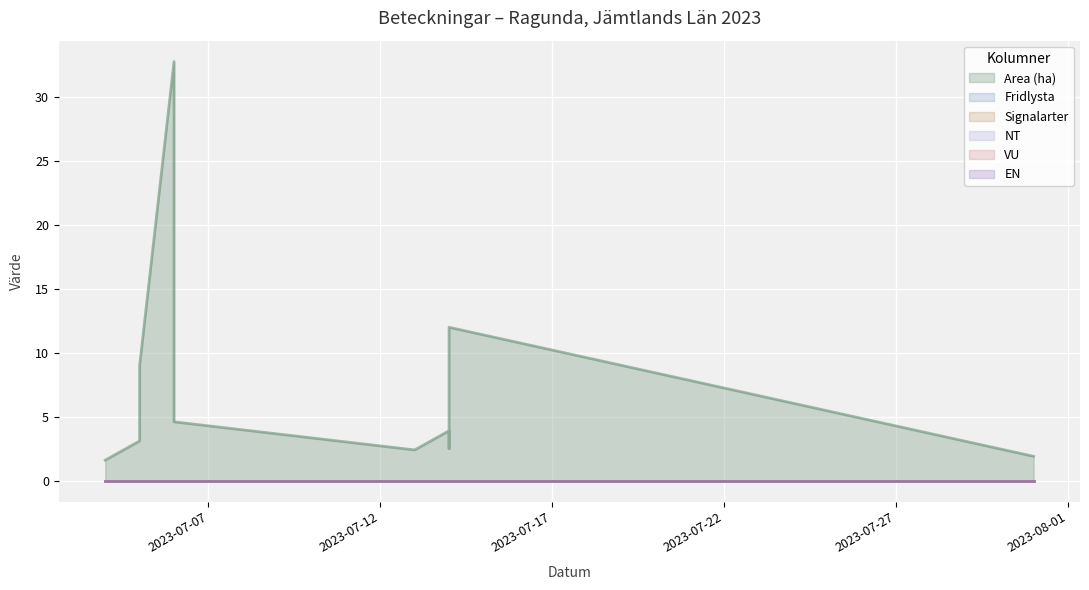

Which series has the largest range (max minus min)?

Area (ha)